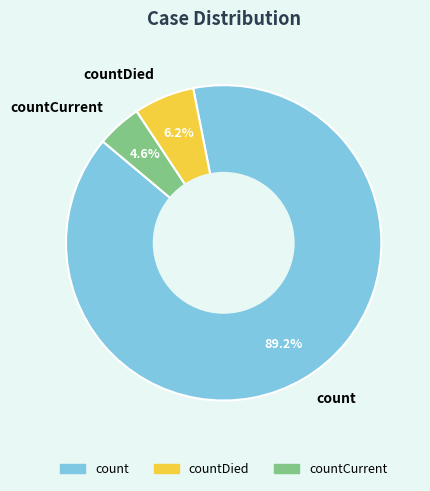

What is the majority slice?

count